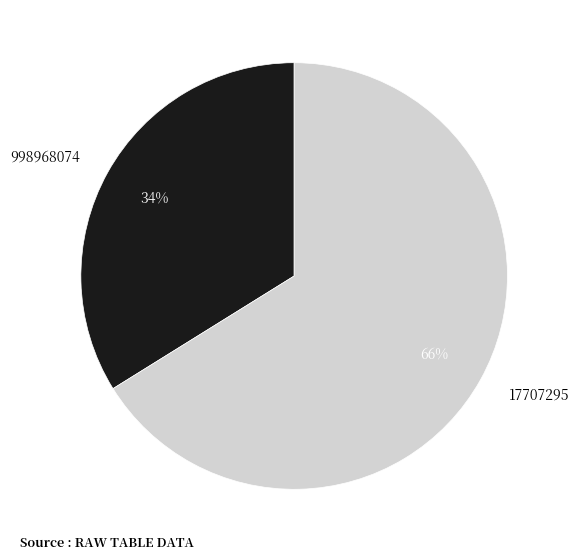

To the nearest percent, what portion does 998968074 represent?

34%